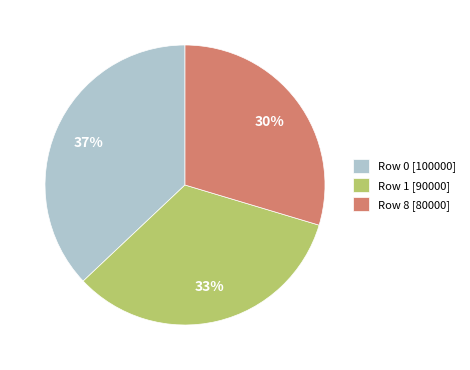

Rank the categories by value from lowest to highest.

Row 8 [80000], Row 1 [90000], Row 0 [100000]